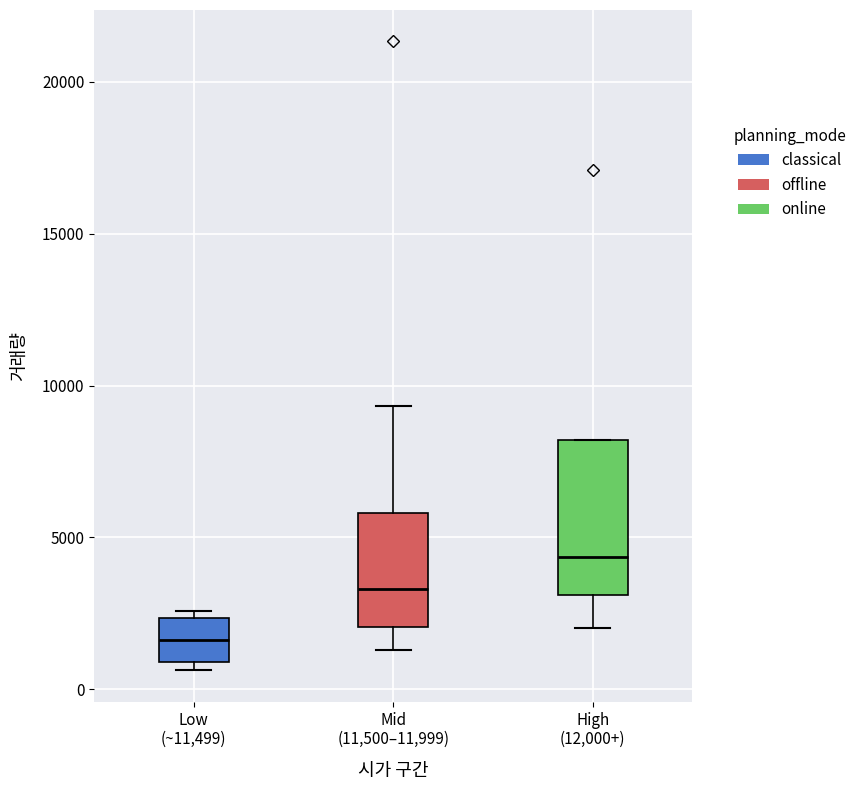

Comparing the boxes themselves (not the whiskers), which one is the tallest?

High (12,000+)